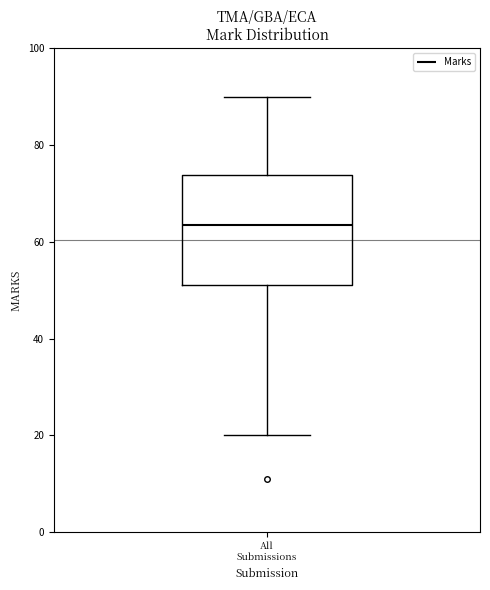

Read this box plot against the y-axis: the position of the median line, the range covered by the box, and the ends of both whiskers. The values are not printed on the chart, so give them approximately, as read against the axis.

median 64, box 52 to 74, whiskers 20 to 90